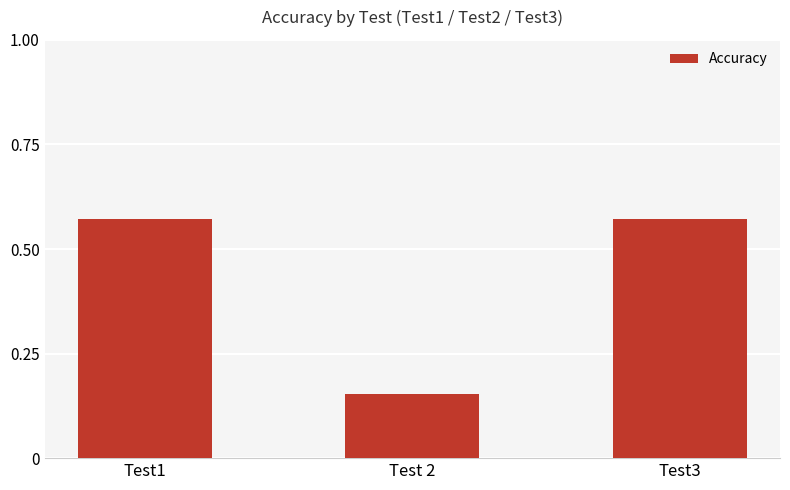

At which label is the value closest to 0?

Test 2